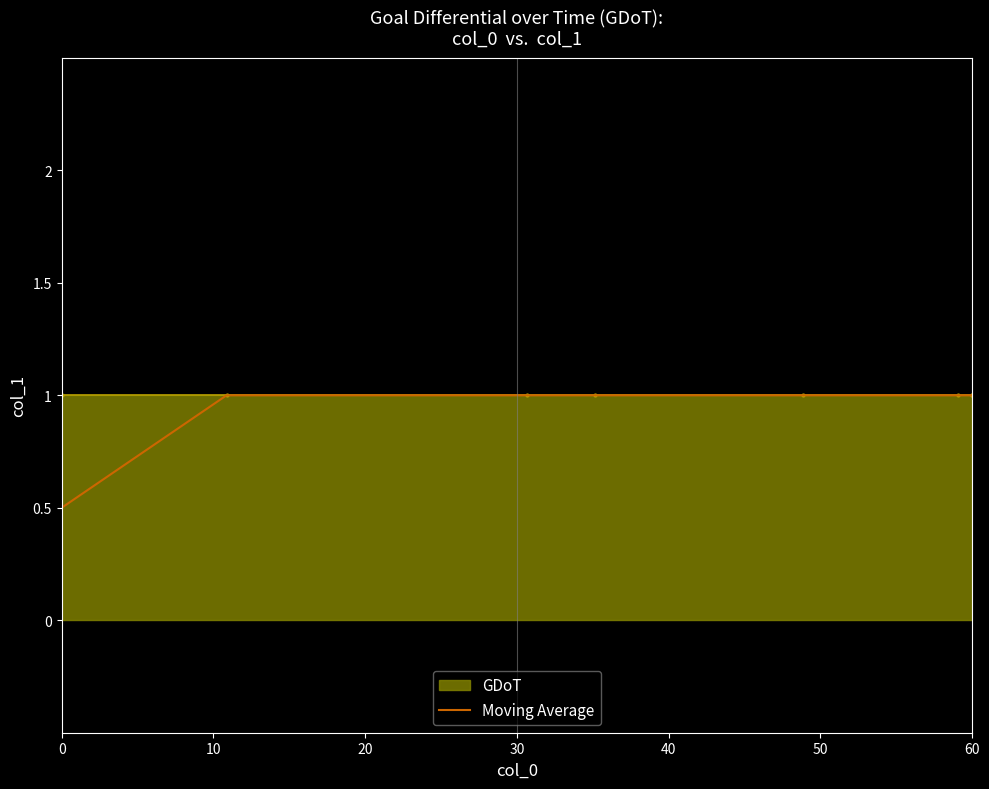

What is the maximum value shown in the chart?

1.0